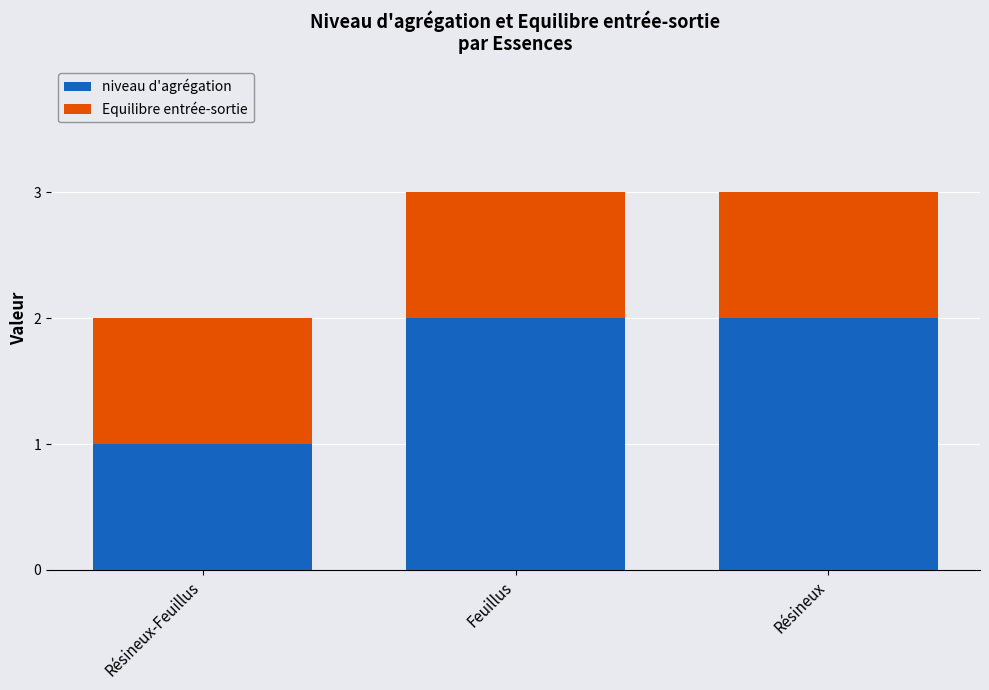

What is the total value across all series at Feuillus?

3